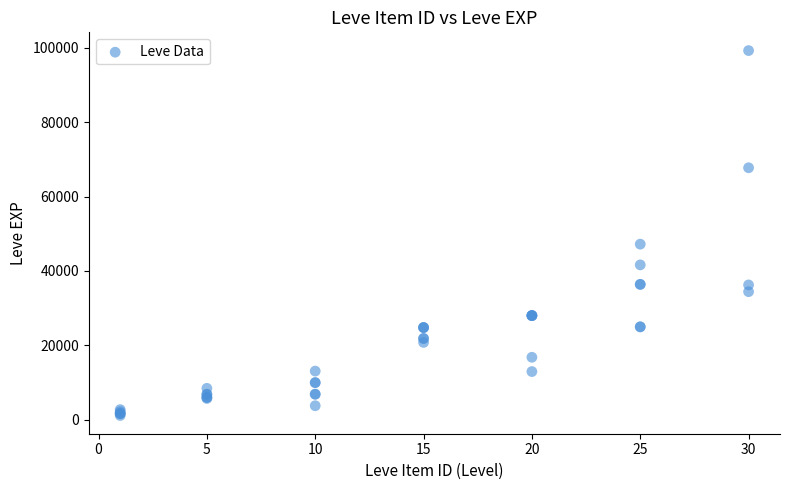

What Y value in the scatter plot is closest to 50190?

47200